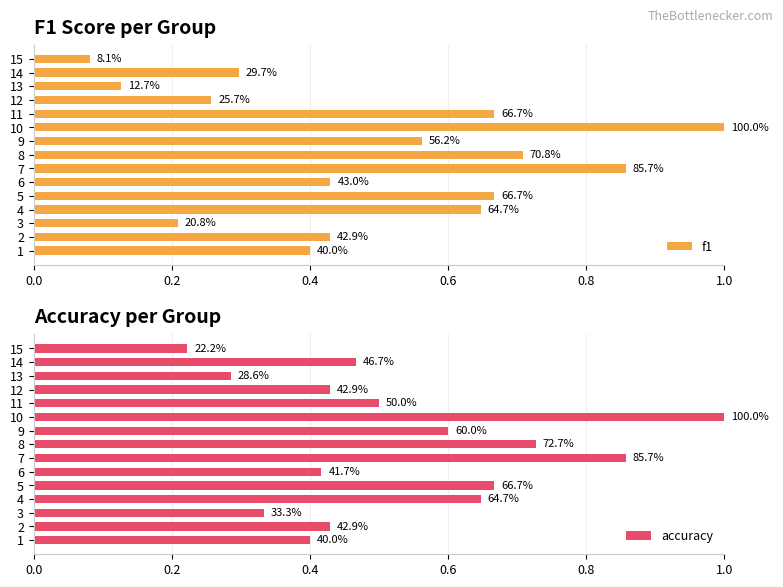

Between 3 and 15, which is larger?

3